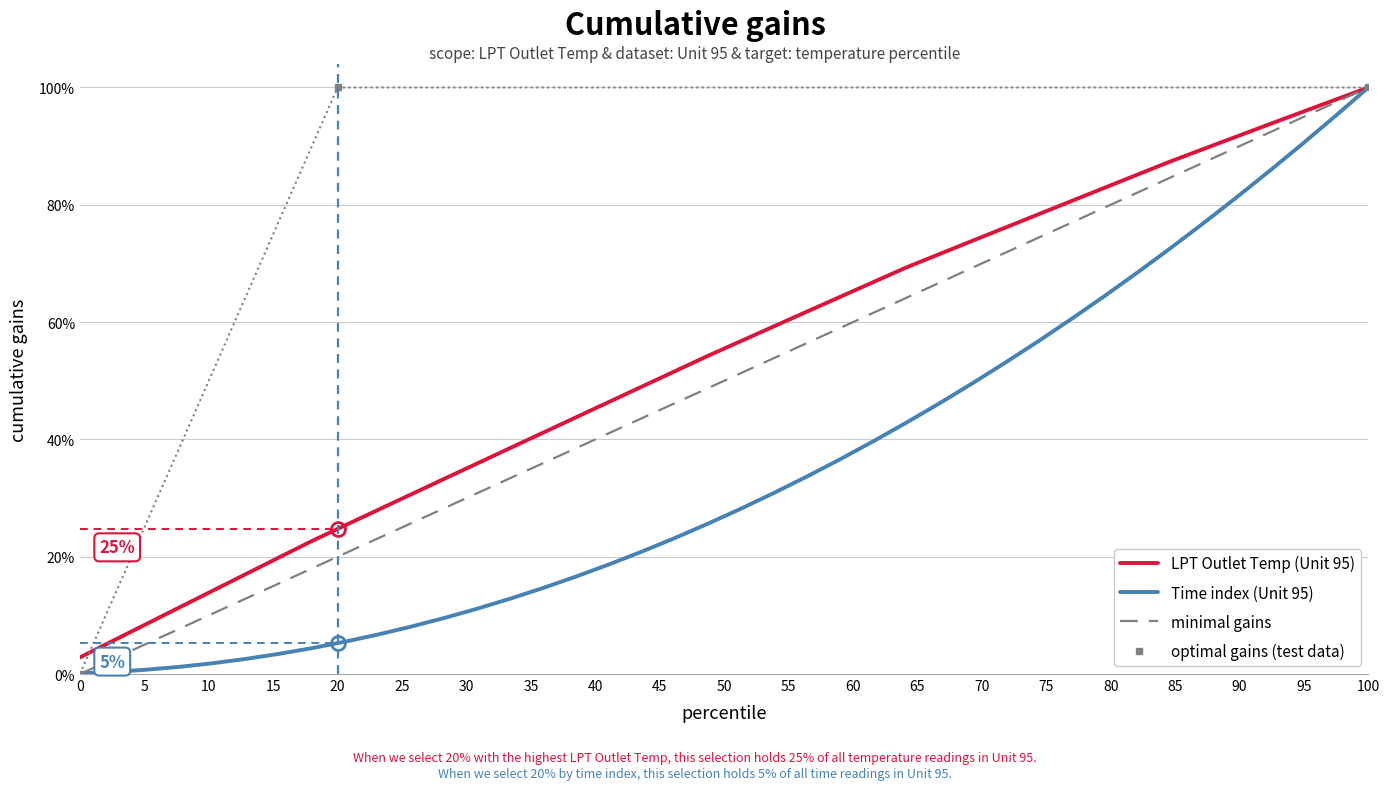

Reading right to left, list all the values displayed in this chart.

100.0	97.9	95.8	93.7	91.6	89.5	87.4	85.1	82.9	80.6	78.3	76.1	73.8	71.6	69.3	66.8	64.3	61.8	59.3	56.7	54.2	51.6	49.0	46.4	43.7	41.1	38.5	35.8	33.2	30.6	27.9	25.3	22.6	19.8	17.0	14.2	11.3	8.5	5.7	2.8